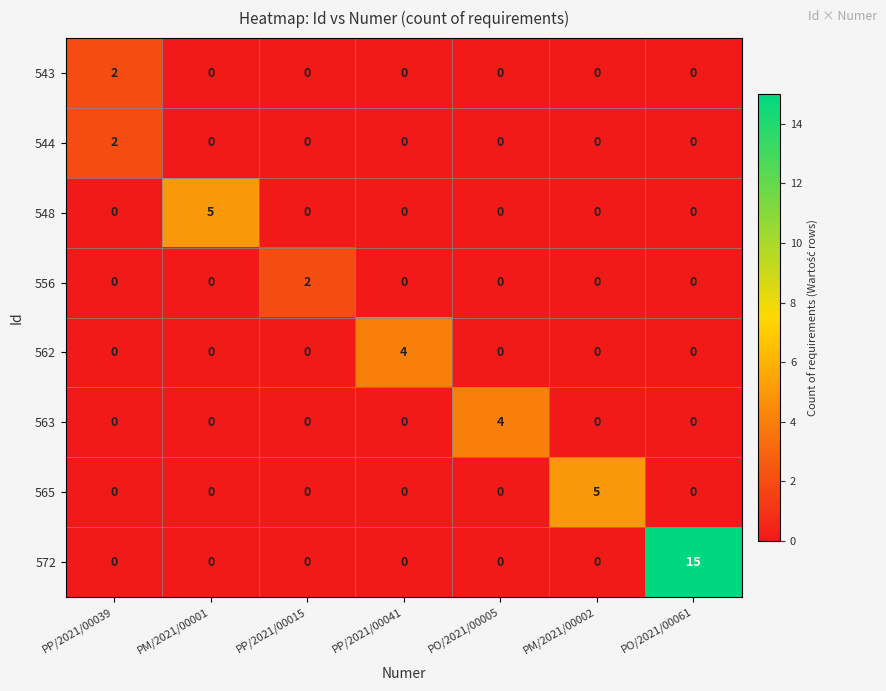

What is the spread (max minus min) of values at PP/2021/00015?

2